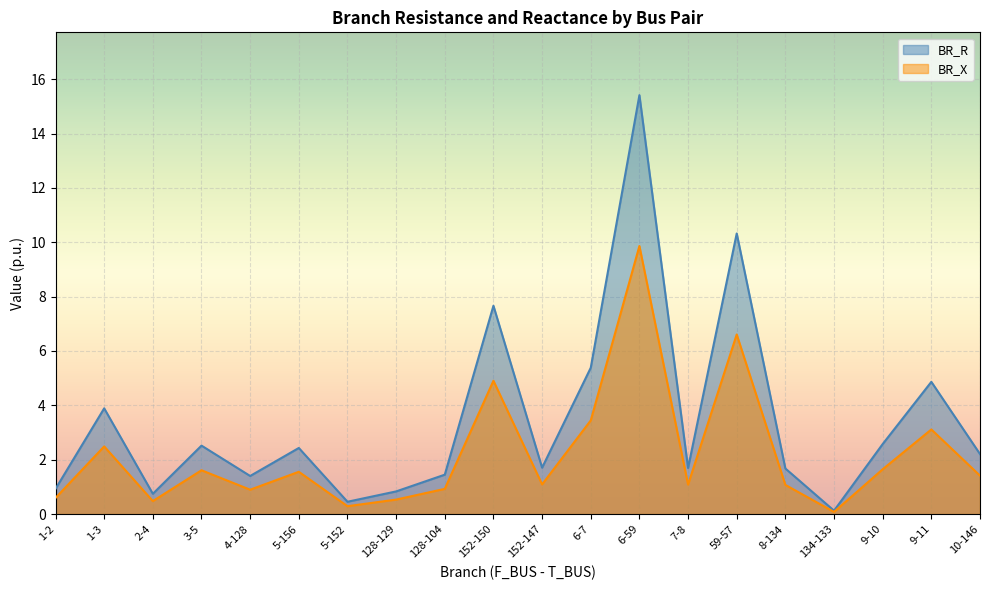

At which label does BR_X first exceed 1?

1-3